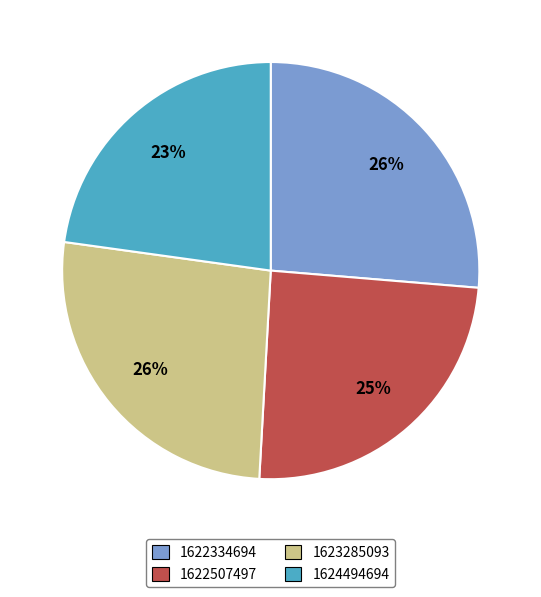

Which slice is the smallest?

1624494694